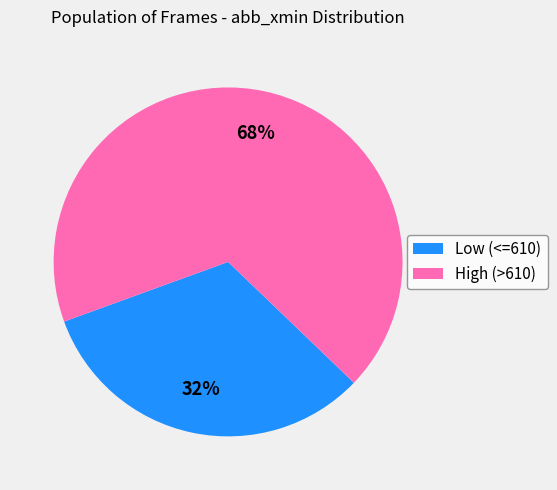

Is there any slice that represents more than half of the pie?

Yes